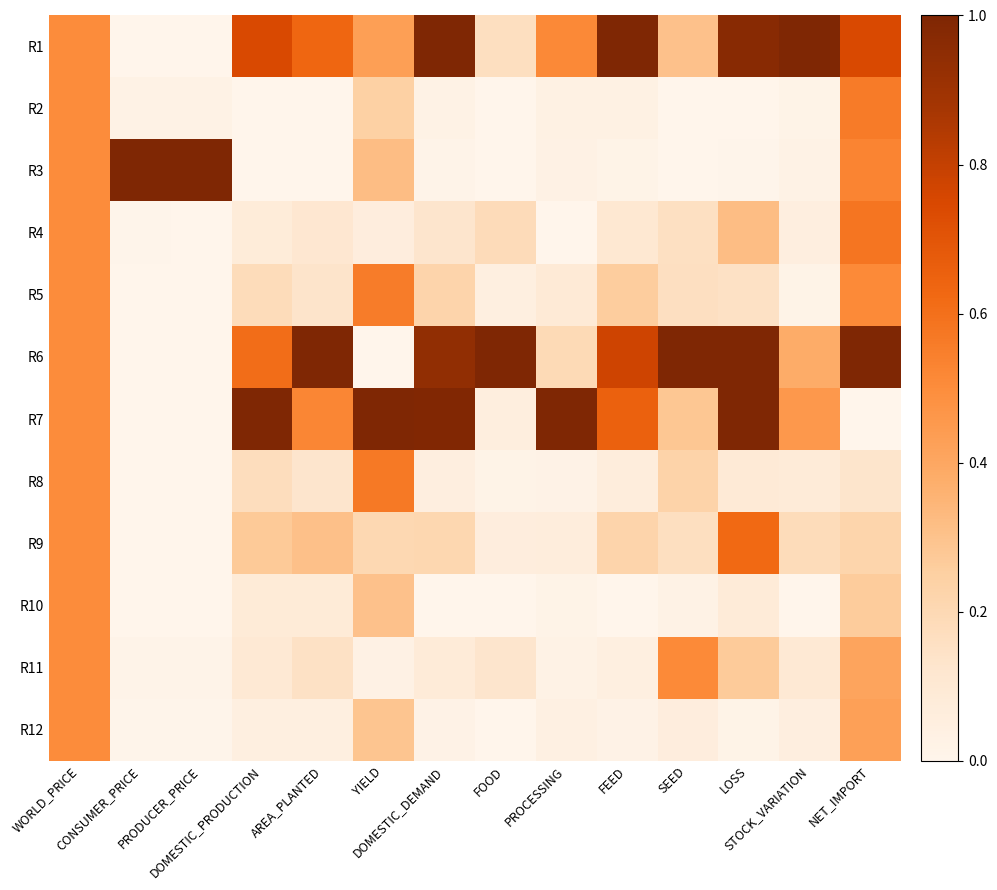

Which series has the widest spread of values?

R6